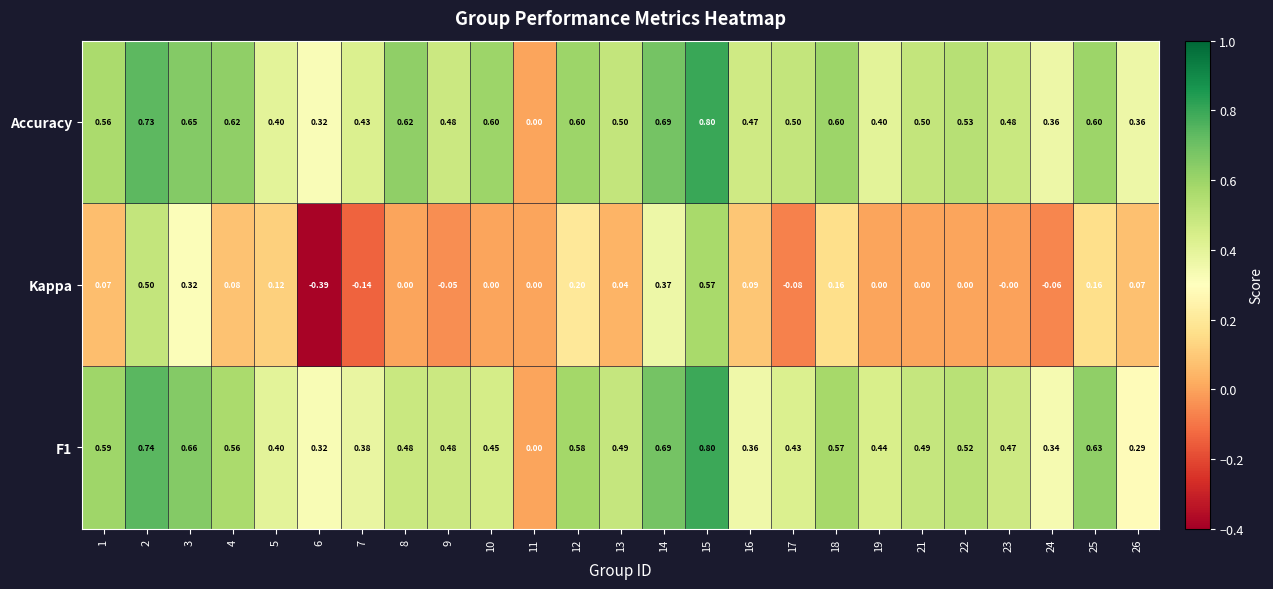

Is the value of Kappa at 10 greater than the value of F1 at 17?

No